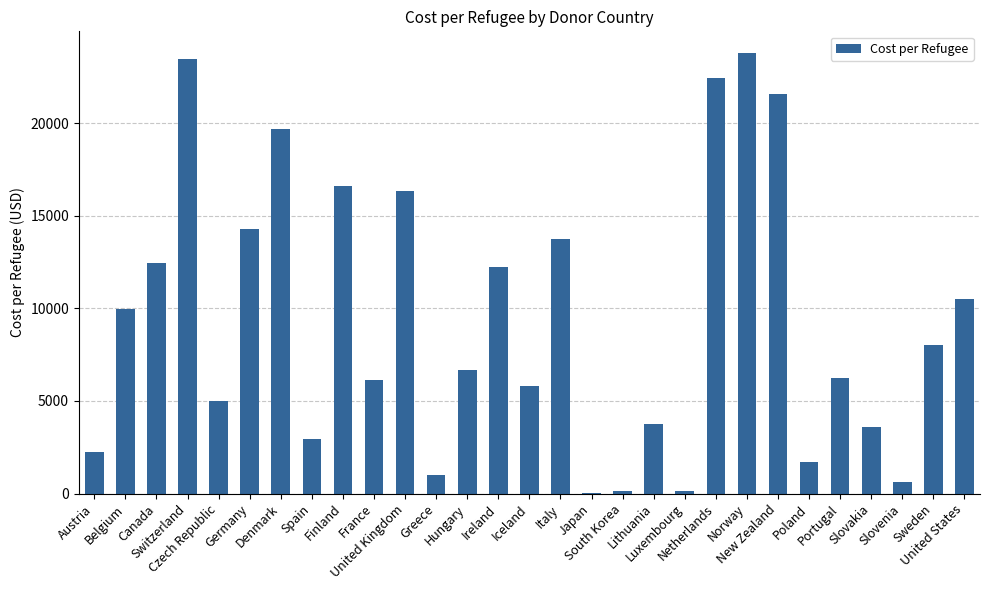

What is the sum of all values?

270921.1